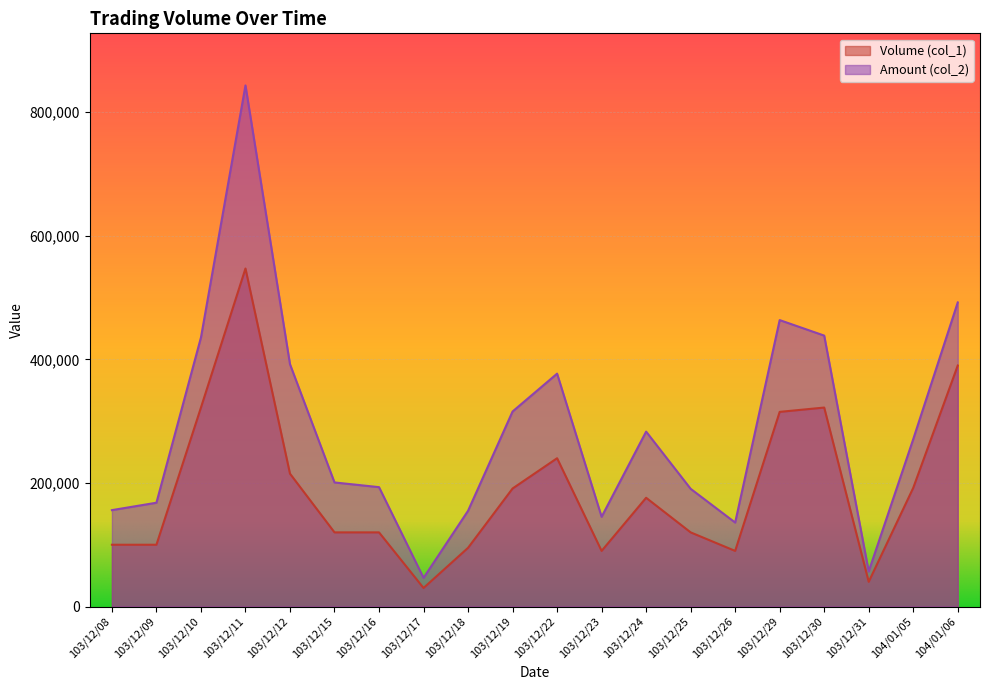

Reading left to right, list all the values displayed in this chart.

Volume (col_1): 103/12/08=100000	103/12/09=100000	103/12/10=322000	103/12/11=547000	103/12/12=215000	103/12/15=120000	103/12/16=120000	103/12/17=30000	103/12/18=95000	103/12/19=191000	103/12/22=240000	103/12/23=90000	103/12/24=176000	103/12/25=120000	103/12/26=90000	103/12/29=315000	103/12/30=322000	103/12/31=40000	104/01/05=192000	104/01/06=390000
Amount (col_2): 103/12/08=156000	103/12/09=168000	103/12/10=435400	103/12/11=843280	103/12/12=392150	103/12/15=200800	103/12/16=193200	103/12/17=46400	103/12/18=154950	103/12/19=315640	103/12/22=376880	103/12/23=145200	103/12/24=283060	103/12/25=190500	103/12/26=135900	103/12/29=463550	103/12/30=438460	103/12/31=56800	104/01/05=270820	104/01/06=492110